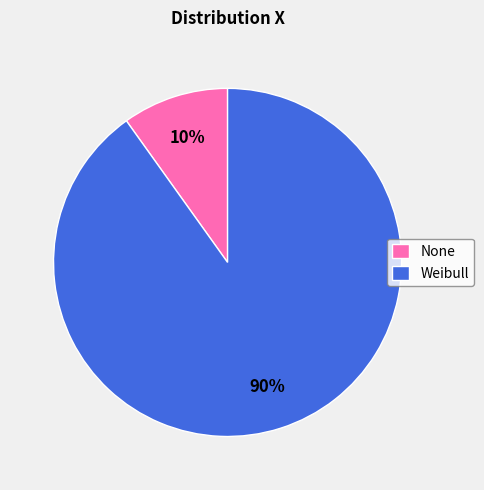

To the nearest percent, what is the average slice percentage?

50%